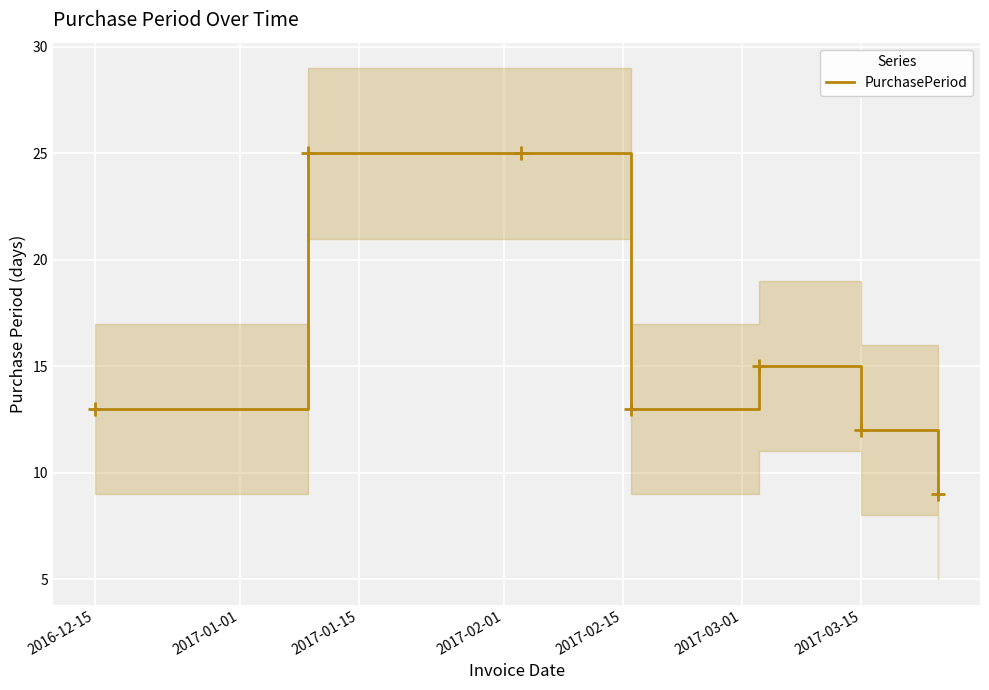

How many distinct data groups are displayed?

1